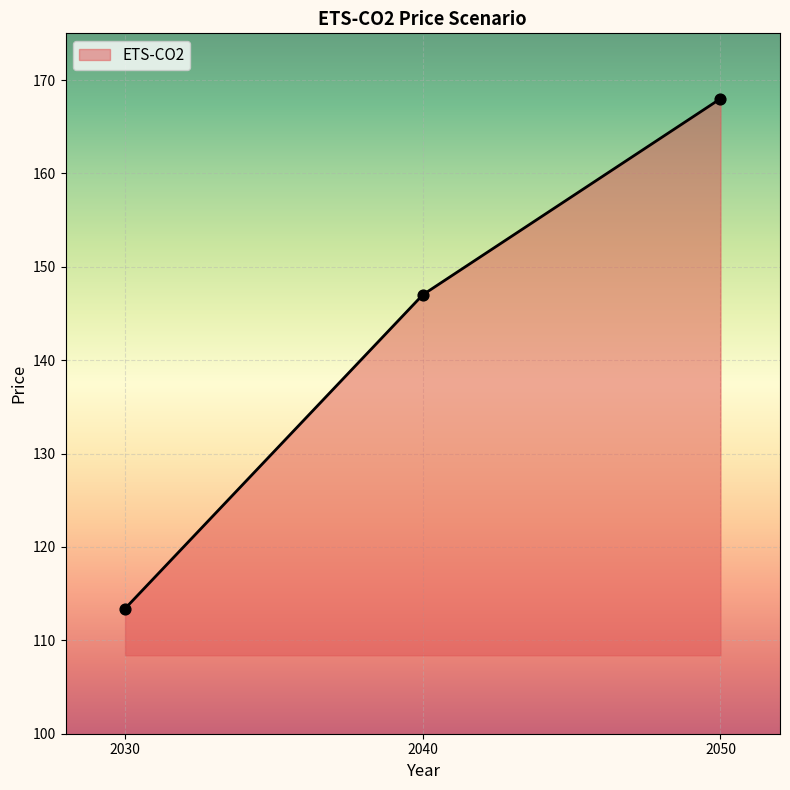

Which has a higher value, 2050 or 2030?

2050